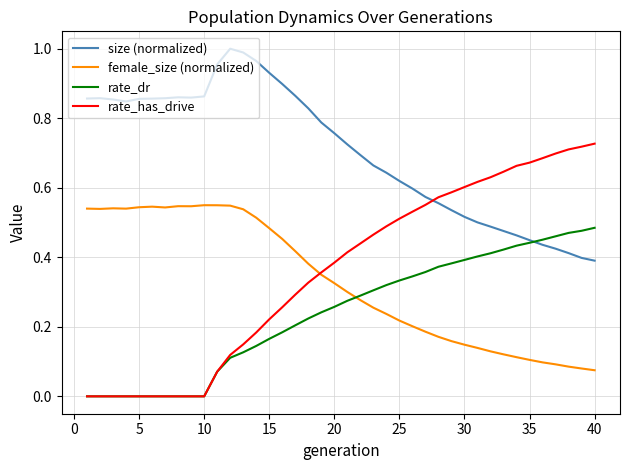

Which series has the largest range (max minus min)?

rate_has_drive